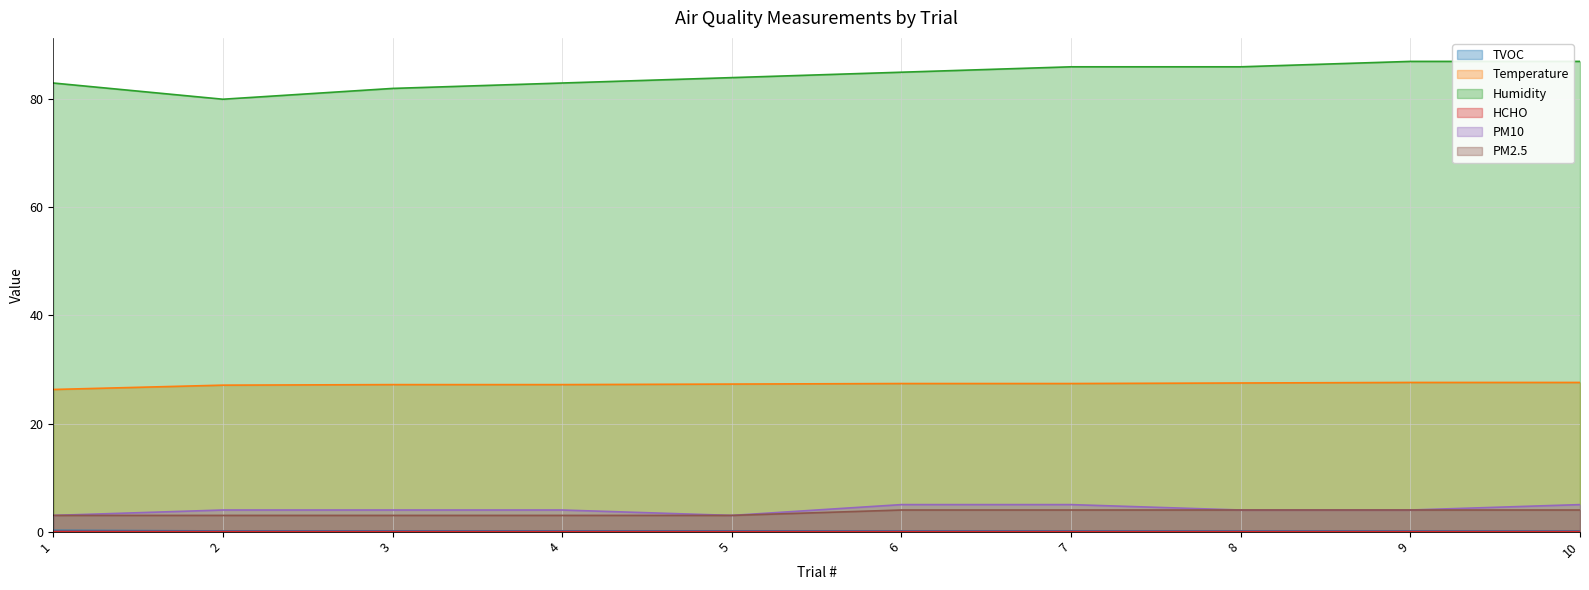

Reading left to right, list all the values displayed in this chart.

TVOC: 1=0.2	2=0.1	3=0.1	4=0.1	5=0.1	6=0.1	7=0.1	8=0.1	9=0.1	10=0.1
Temperature: 1=26.3	2=27.1	3=27.2	4=27.2	5=27.3	6=27.4	7=27.4	8=27.5	9=27.6	10=27.6
Humidity: 1=83.0	2=80.0	3=82.0	4=83.0	5=84.0	6=85.0	7=86.0	8=86.0	9=87.0	10=87.0
HCHO: 1=0.0	2=0.0	3=0.0	4=0.0	5=0.0	6=0.0	7=0.0	8=0.0	9=0.0	10=0.0
PM10: 1=3.0	2=4.0	3=4.0	4=4.0	5=3.0	6=5.0	7=5.0	8=4.0	9=4.0	10=5.0
PM2.5: 1=3.0	2=3.0	3=3.0	4=3.0	5=3.0	6=4.0	7=4.0	8=4.0	9=4.0	10=4.0